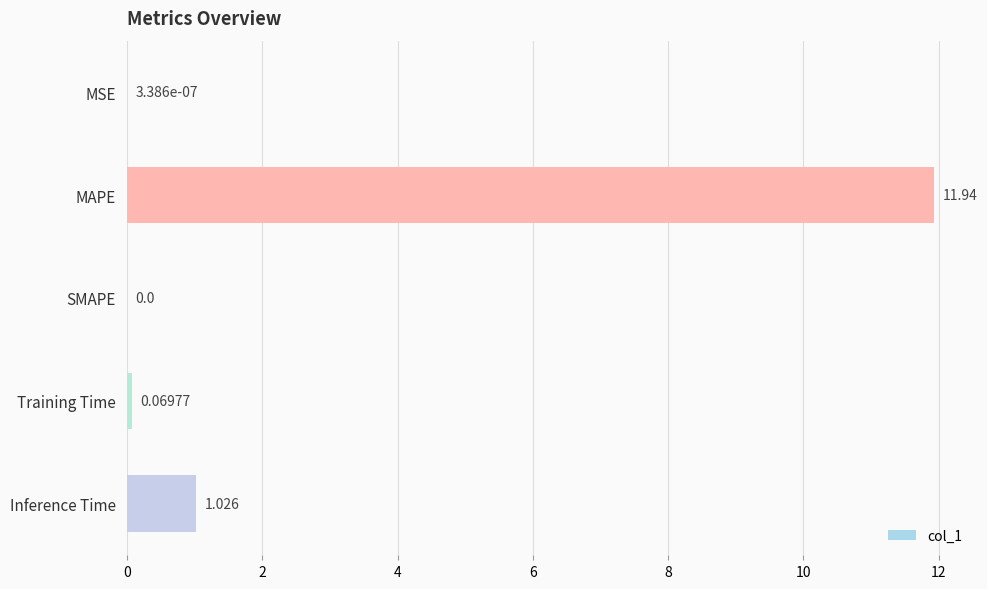

Where is the data nearest to the value 5?

Inference Time